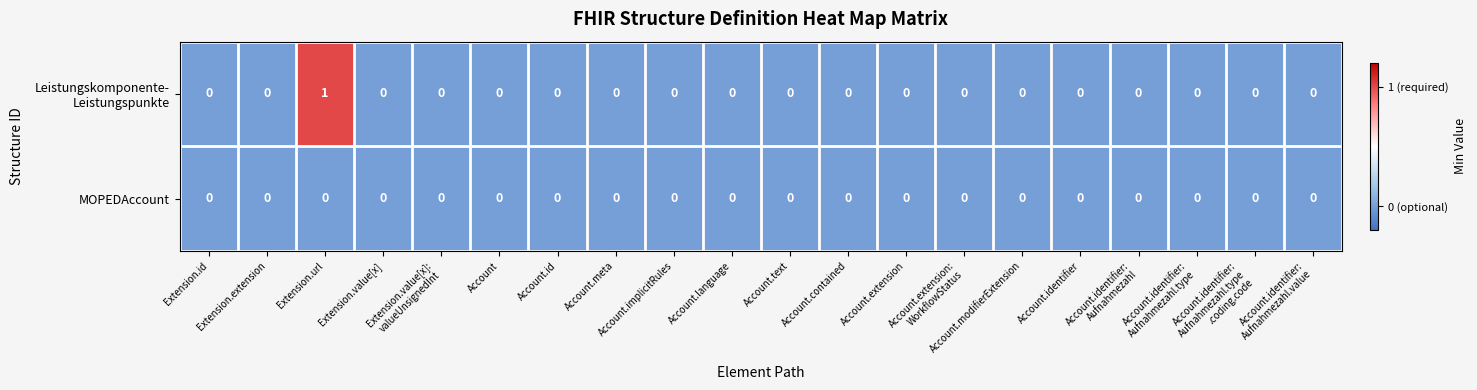

At which category is the sum across all series the highest?

Extension.url